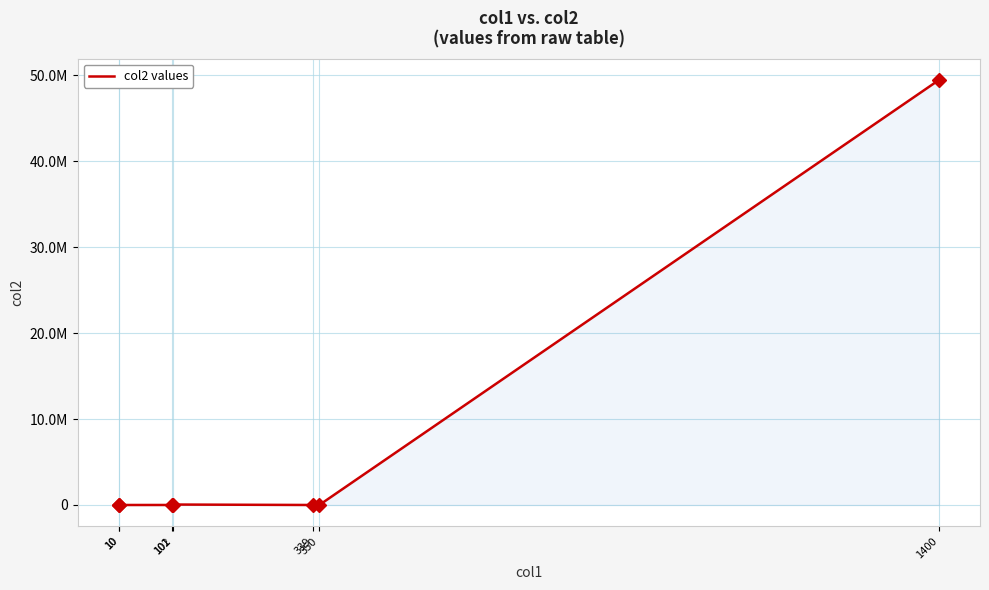

At which label does the data first exceed 496?

10